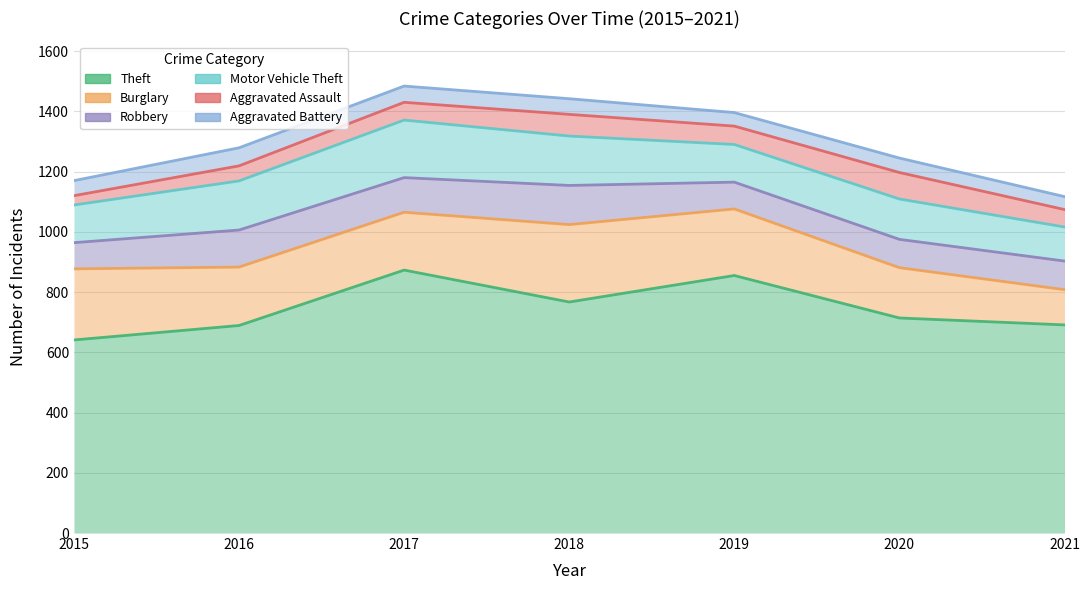

True or false: Burglary has a value of 92 at 2020.

False